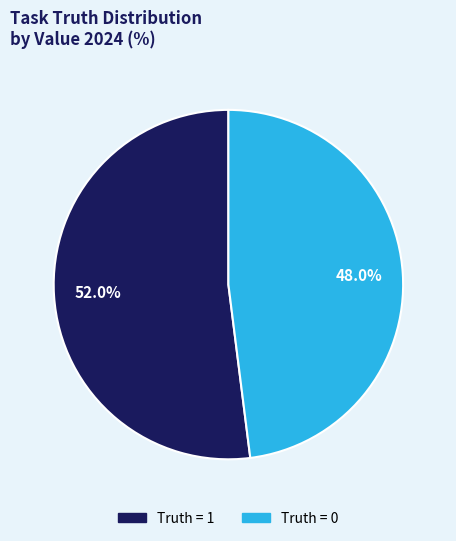

Is there a majority slice in this chart?

Yes